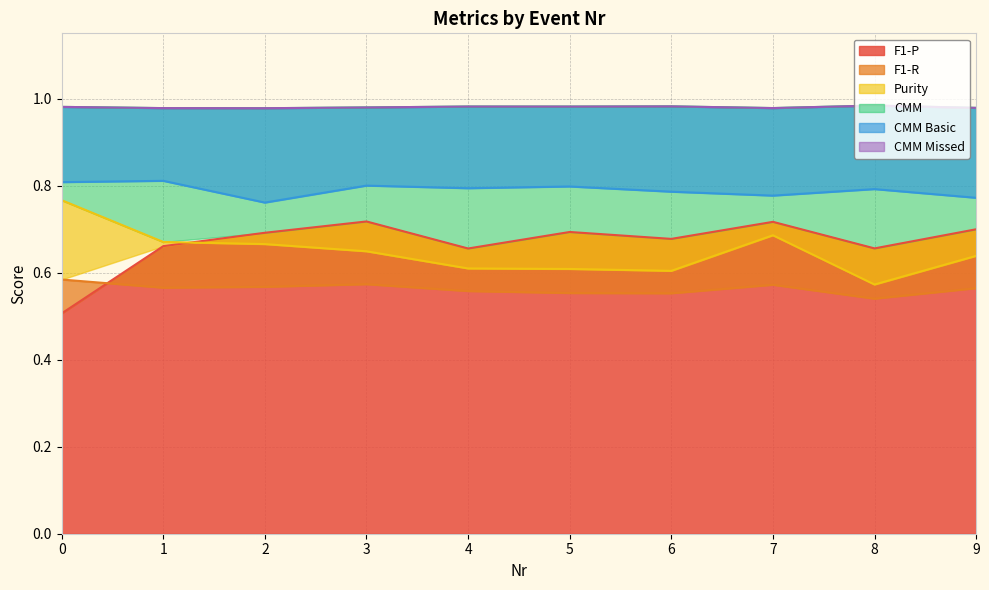

At how many categories does at least one series exceed 0?

10